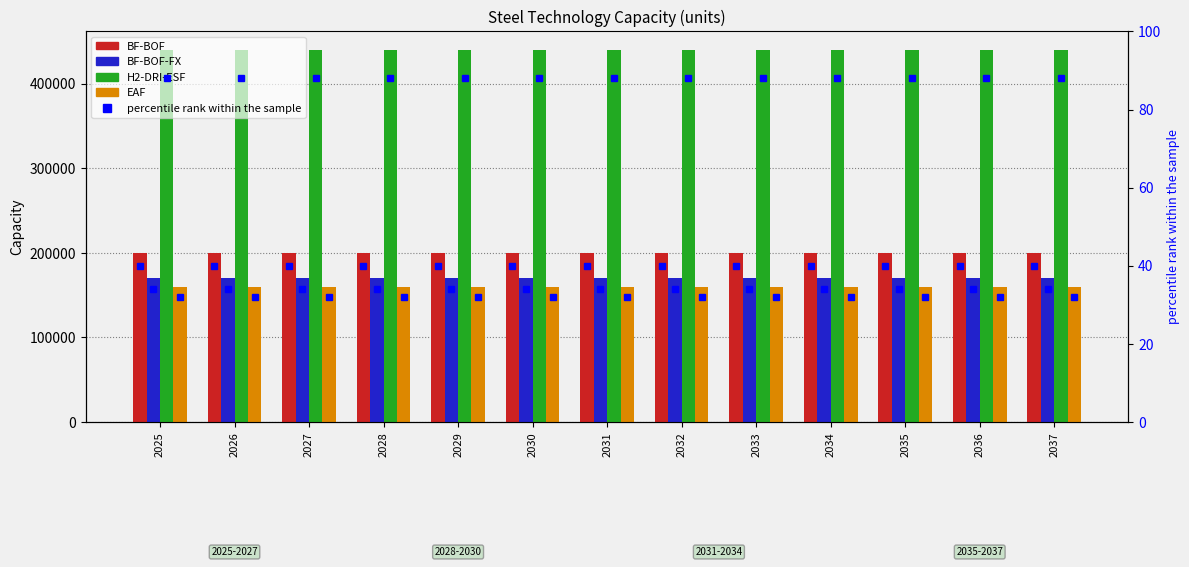

Which series has the widest spread of values?

BF-BOF